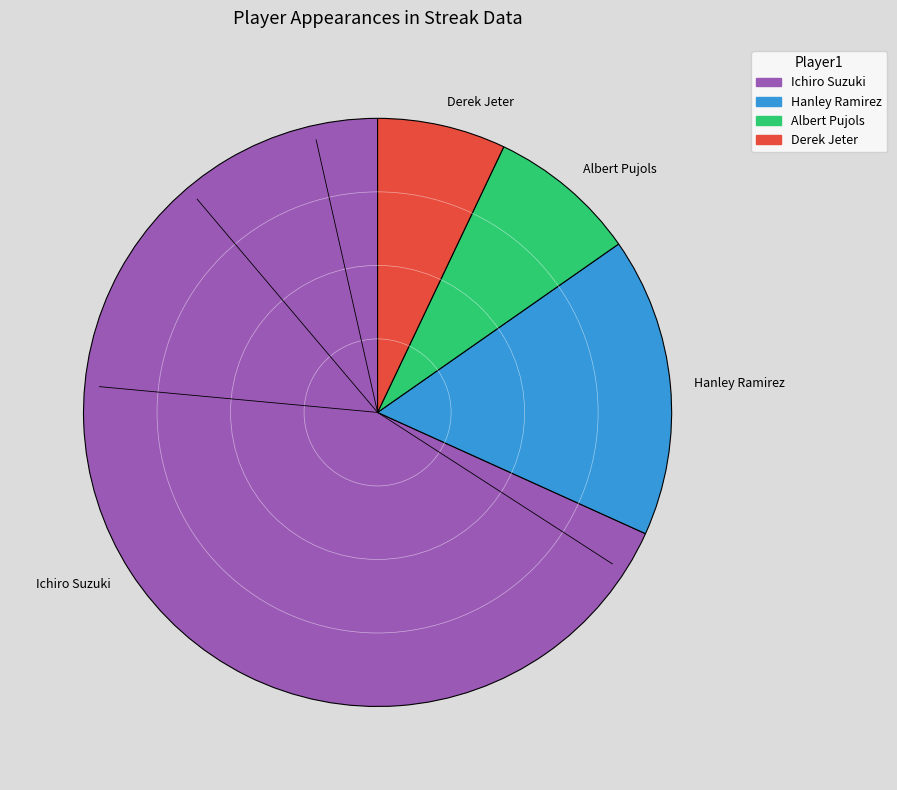

What is the largest slice in the pie chart?

Ichiro Suzuki